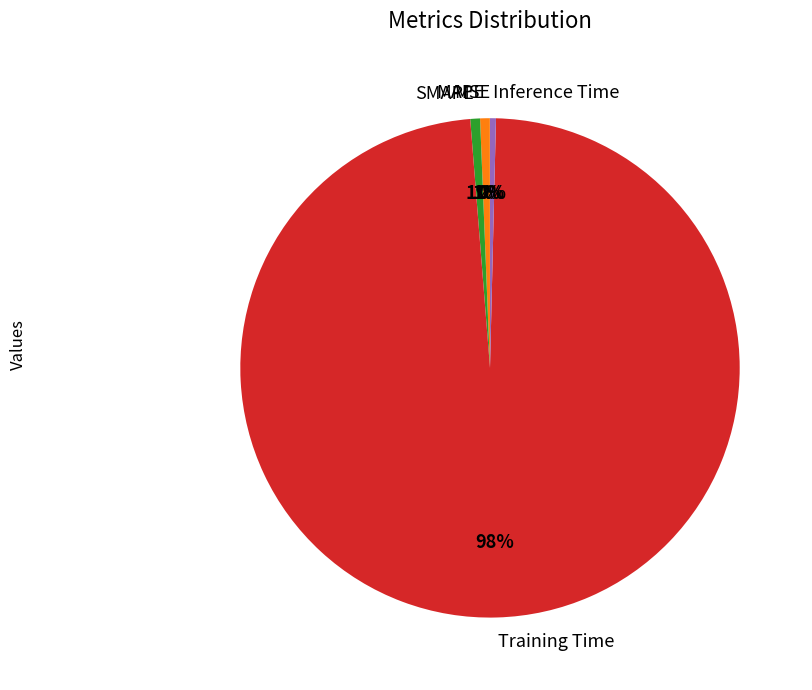

Which has a higher value, Training Time or MAPE?

Training Time